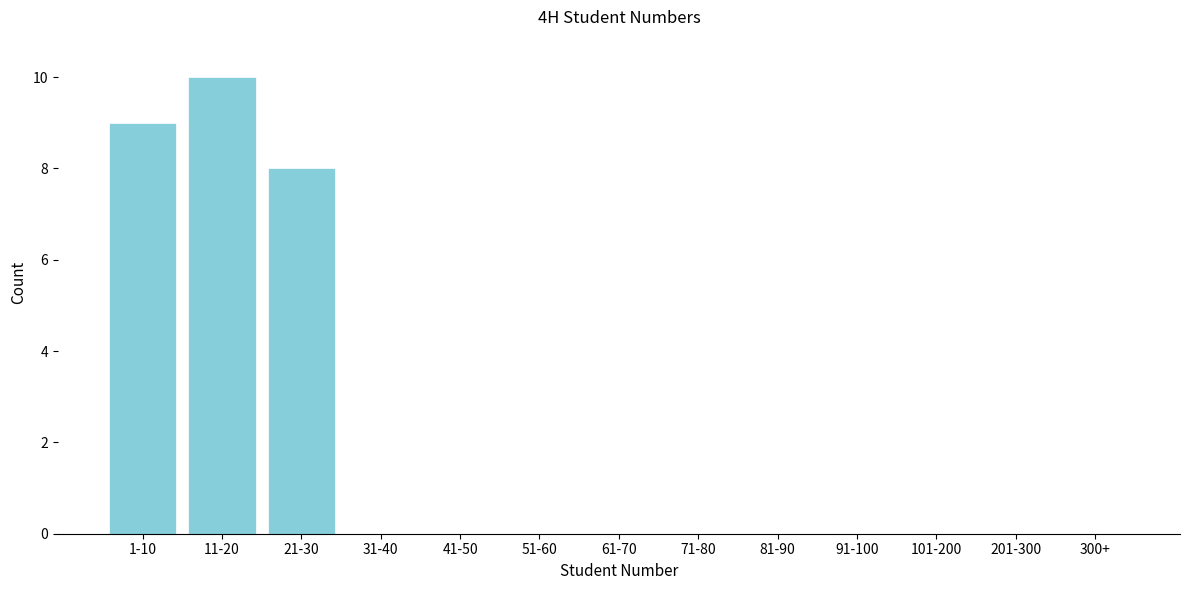

Reading left to right, list all the values displayed in this chart.

1-10=9	11-20=10	21-30=8	31-40=0	41-50=0	51-60=0	61-70=0	71-80=0	81-90=0	91-100=0	101-200=0	201-300=0	300+=0